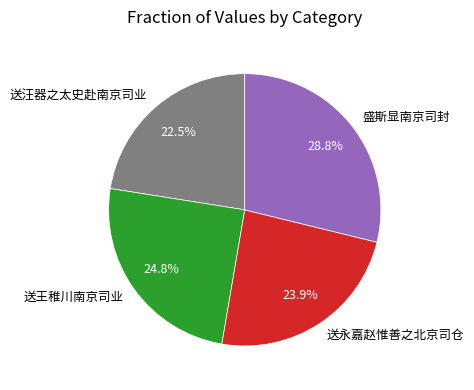

Which category has the smallest portion of the pie?

送汪器之太史赴南京司业